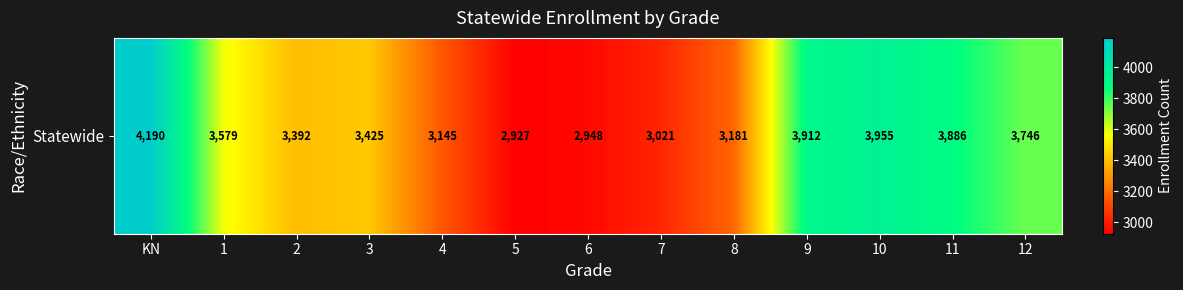

At which label is the value closest to 3558?

1